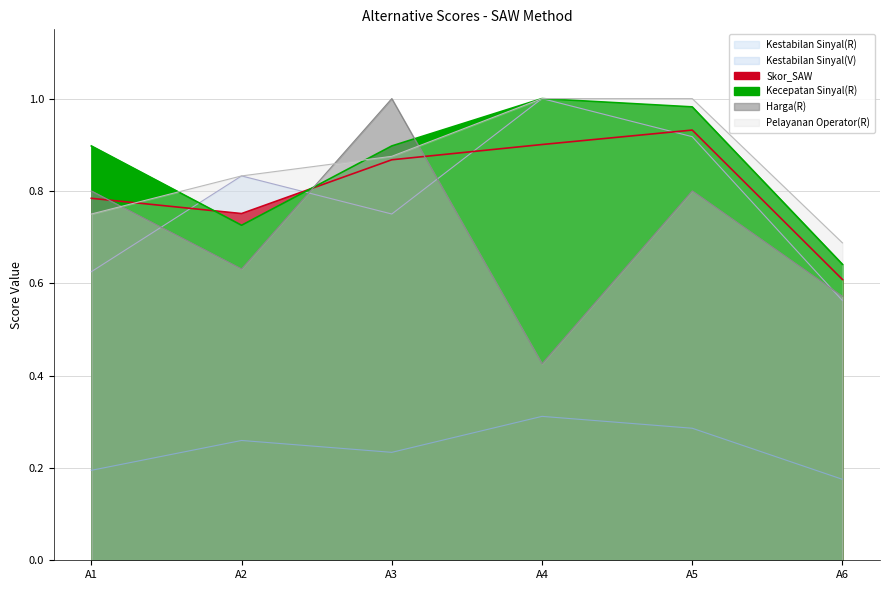

Between which two adjacent categories do Kestabilan Sinyal(R) and Harga(R) first intersect?

A1 and A2